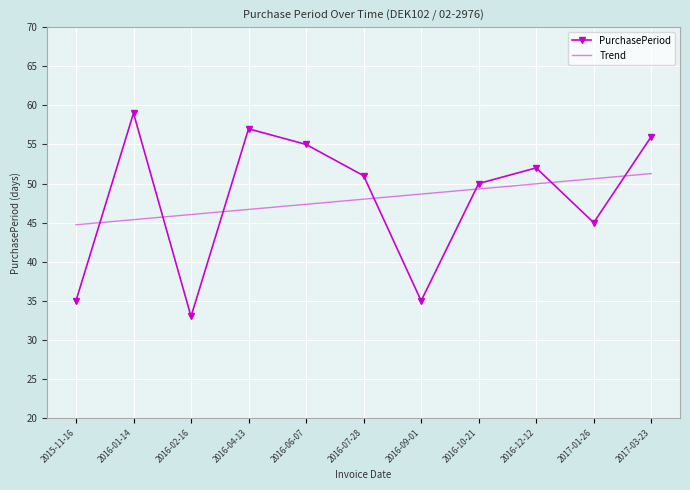

Where is Trend nearest to the value 48?

2016-07-28